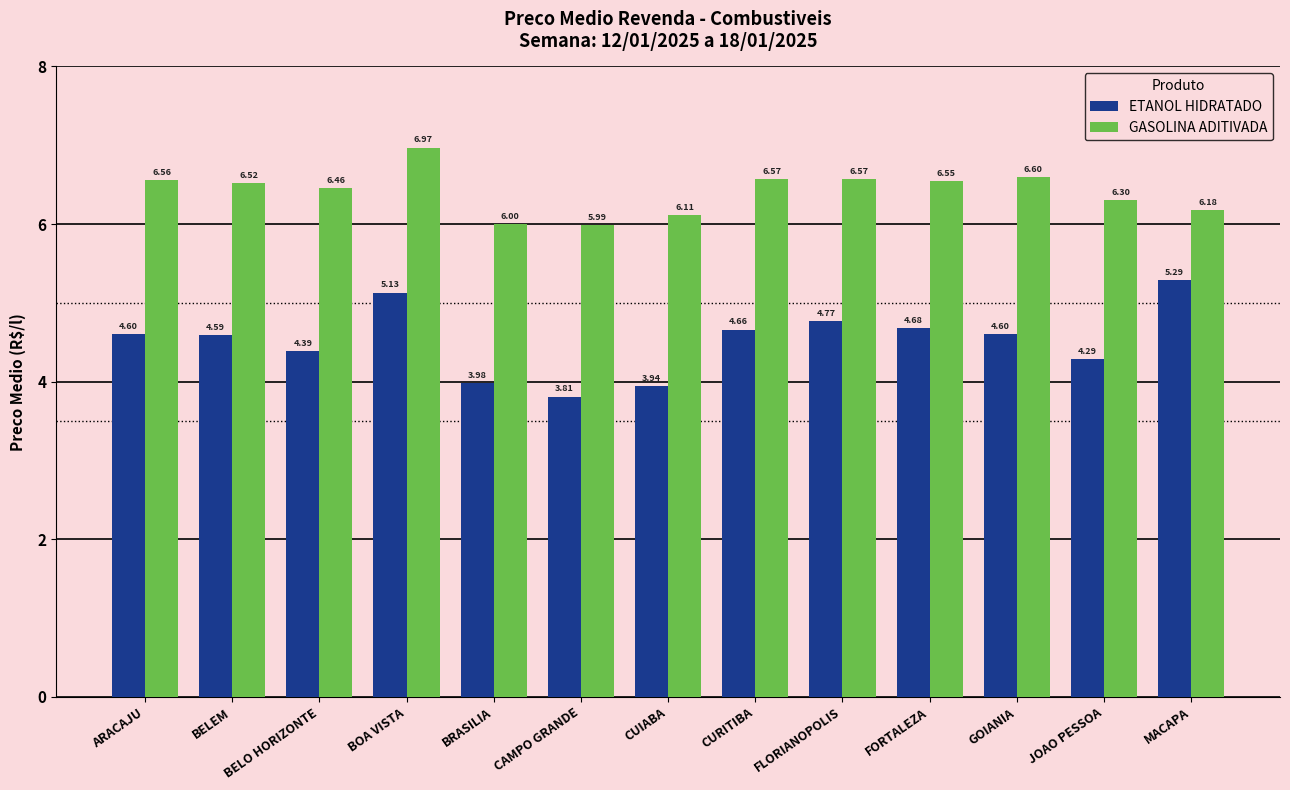

What is the value of the GASOLINA ADITIVADA bar at the 13th from the left?

6.2